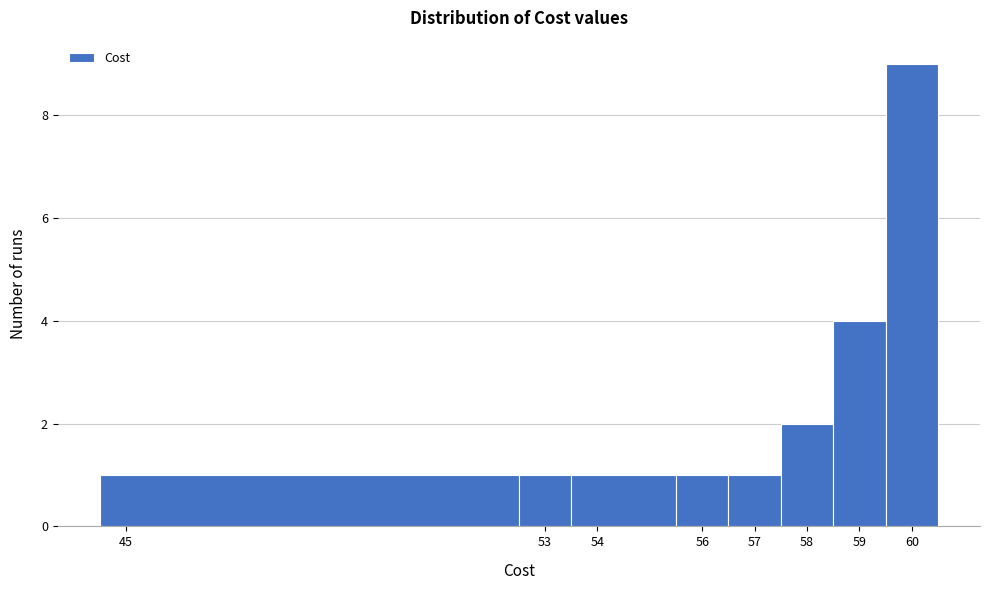

Over which range of the x-axis is the bar tallest?

59.5 to 60.5